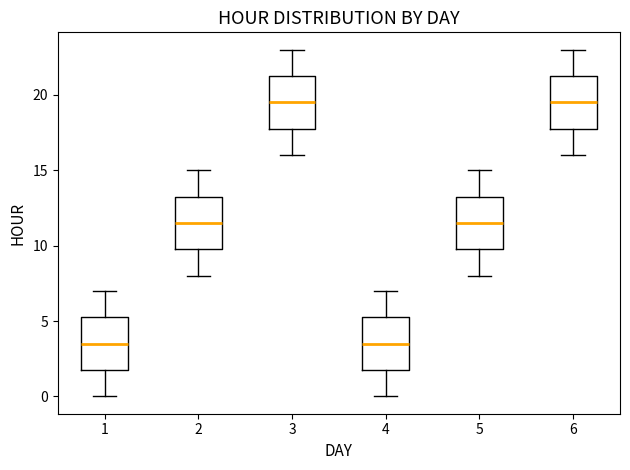

Reading left to right, read every box against the y-axis: the position of its median line, the range the box covers, and the ends of its whiskers. The values are not printed on the chart, so give them approximately, as read against the axis.

1: median 3.5, box 2.0 to 5.5, whiskers 0.0 to 7.0
2: median 11.5, box 10.0 to 13.5, whiskers 8.0 to 15.0
3: median 19.5, box 18.0 to 21.5, whiskers 16.0 to 23.0
4: median 3.5, box 2.0 to 5.5, whiskers 0.0 to 7.0
5: median 11.5, box 10.0 to 13.5, whiskers 8.0 to 15.0
6: median 19.5, box 18.0 to 21.5, whiskers 16.0 to 23.0